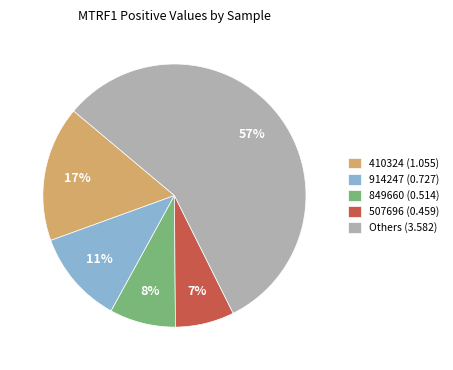

Count the number of slices in the pie.

5